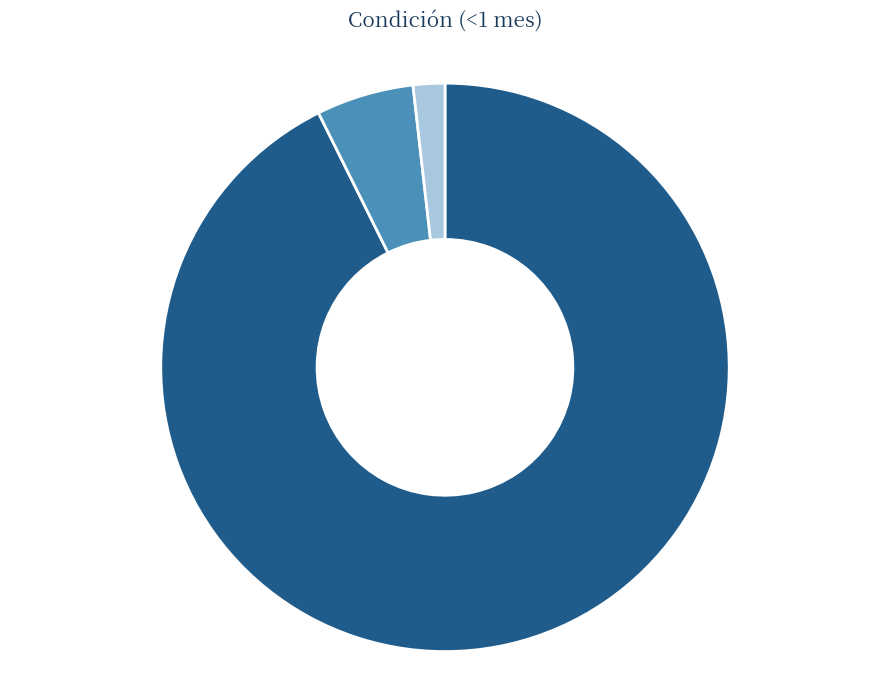

How many slices are in this pie chart?

3